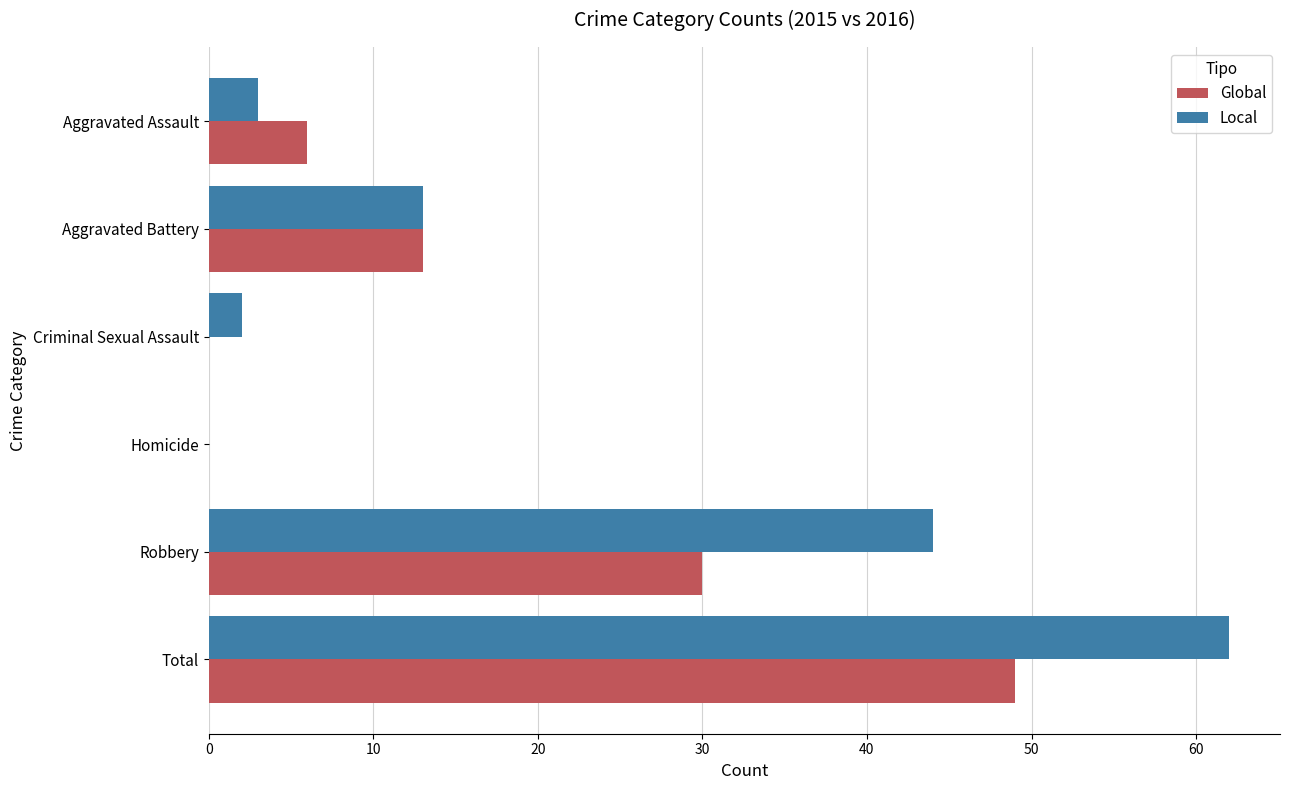

Where is Local nearest to the value 31?

Robbery